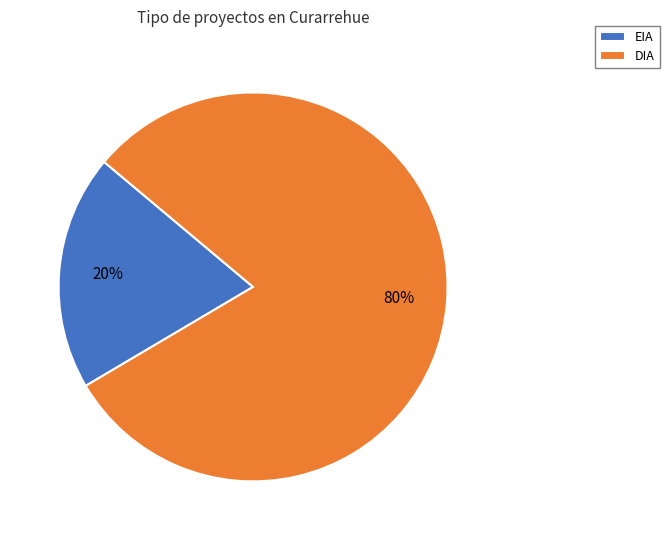

True or false: EIA accounts for 7% of the total.

False